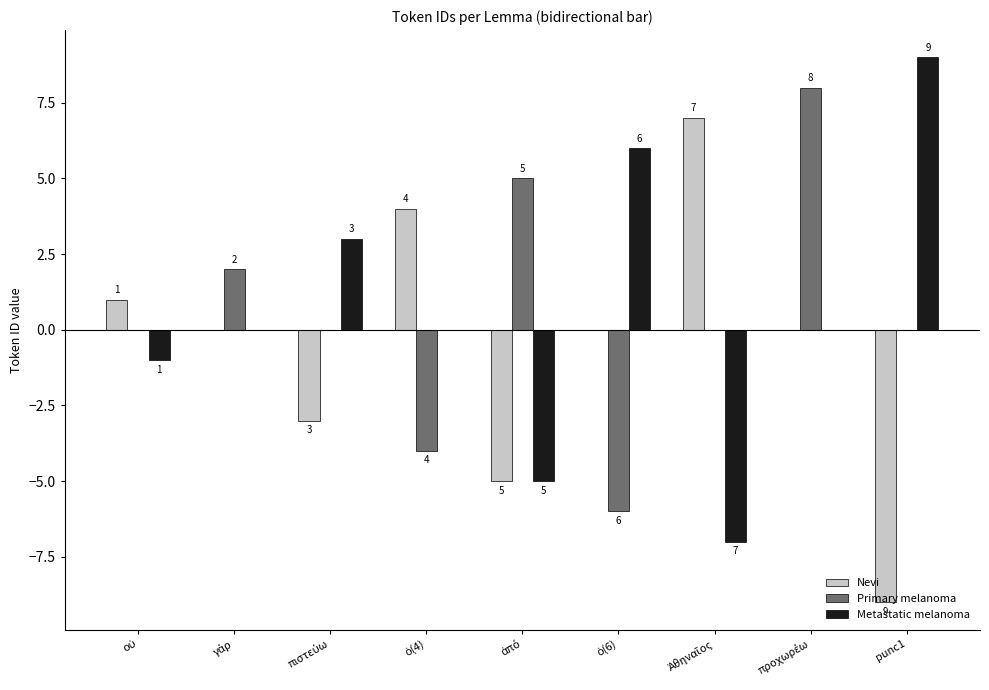

How many data points in Nevi are above 0?

3